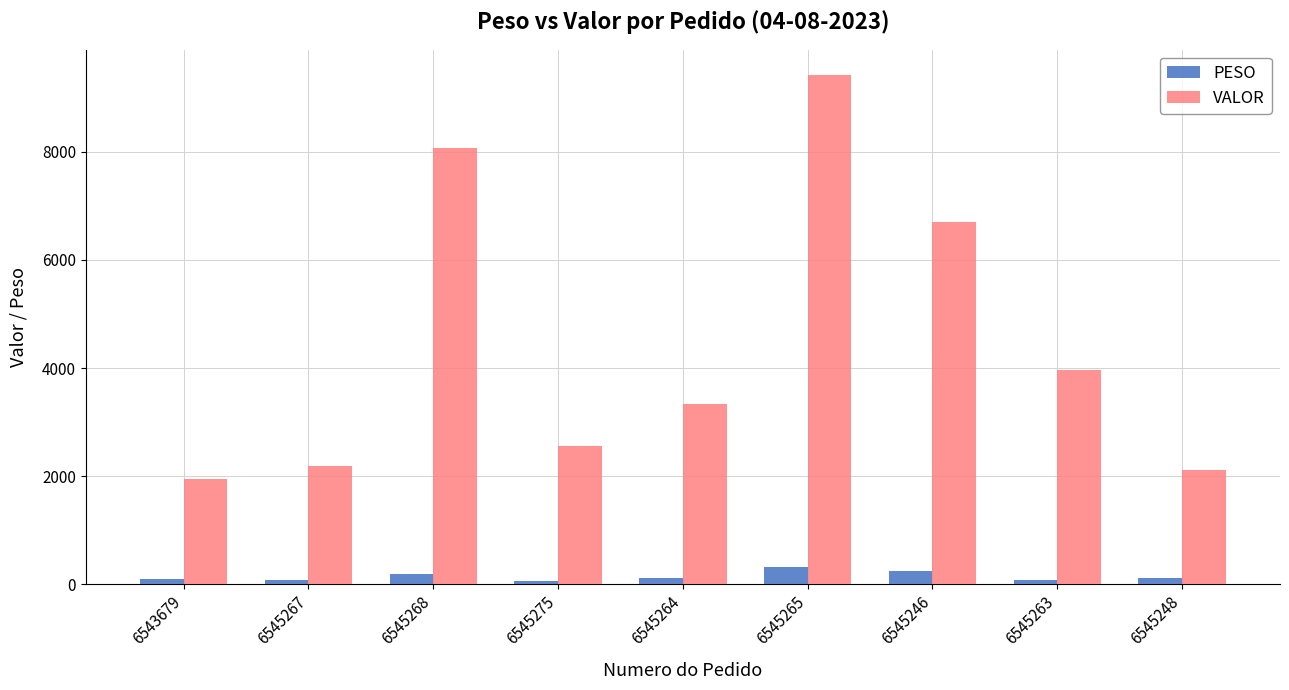

What is the greatest value displayed?

9416.7